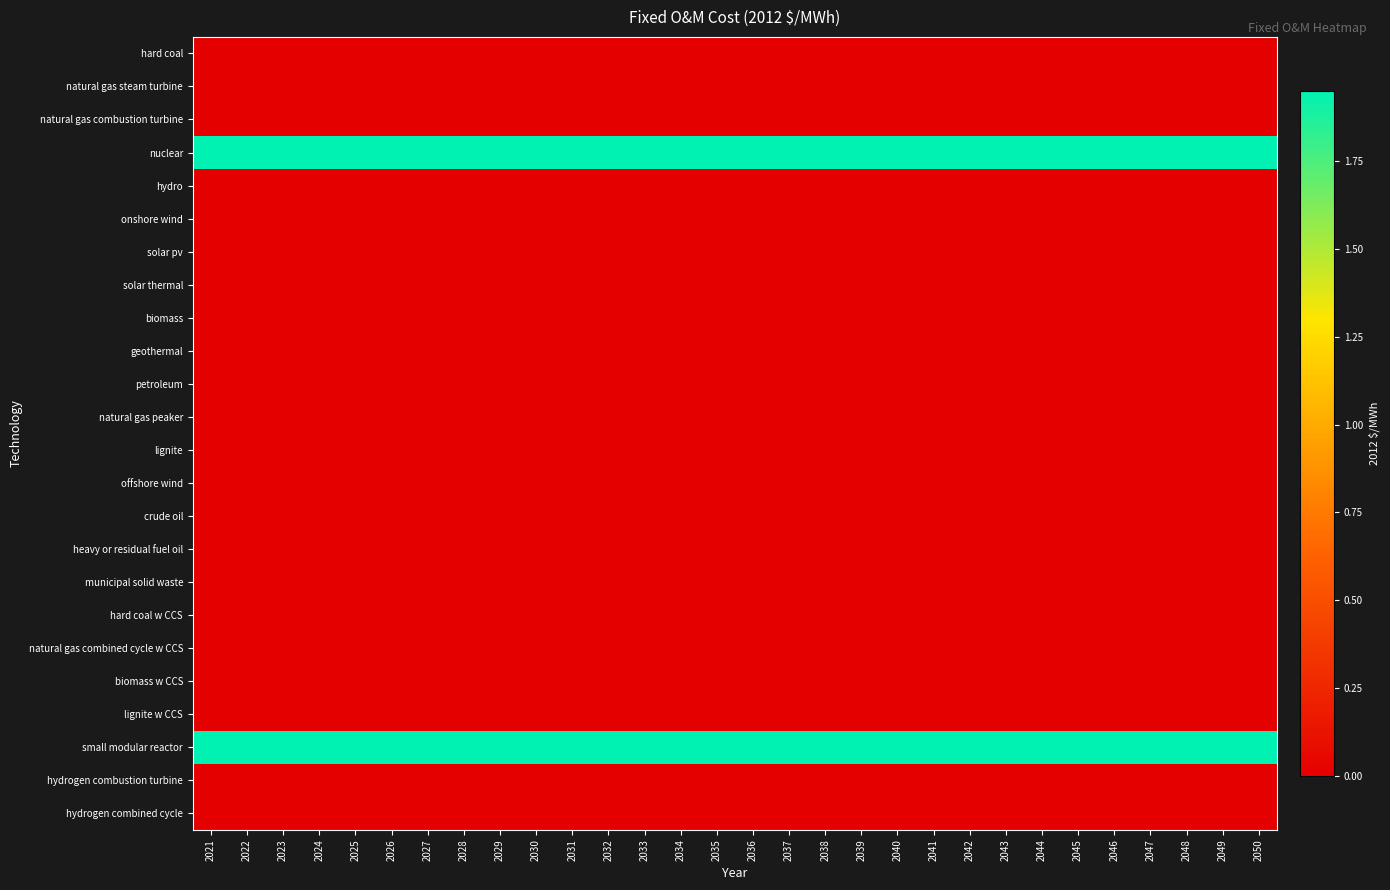

Rank the series at 2021 from lowest to highest value.

hard coal, natural gas steam turbine, natural gas combustion turbine, hydro, onshore wind, solar pv, solar thermal, biomass, geothermal, petroleum, natural gas peaker, lignite, offshore wind, crude oil, heavy or residual fuel oil, municipal solid waste, hard coal w CCS, natural gas combined cycle w CCS, biomass w CCS, lignite w CCS, hydrogen combustion turbine, hydrogen combined cycle, nuclear, small modular reactor